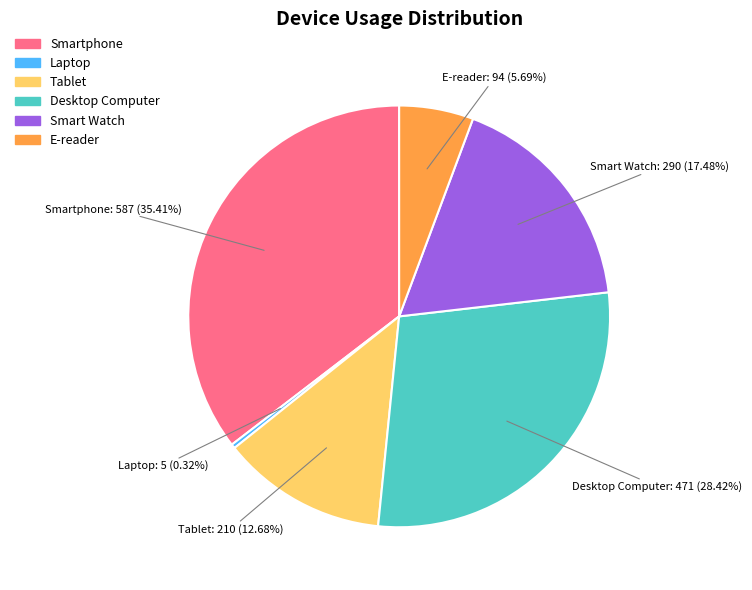

To the nearest percent, what is the average slice percentage?

17%